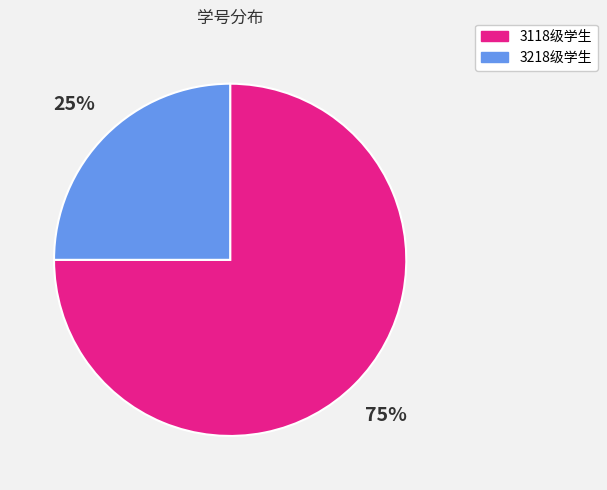

Is there any slice that represents more than half of the pie?

Yes